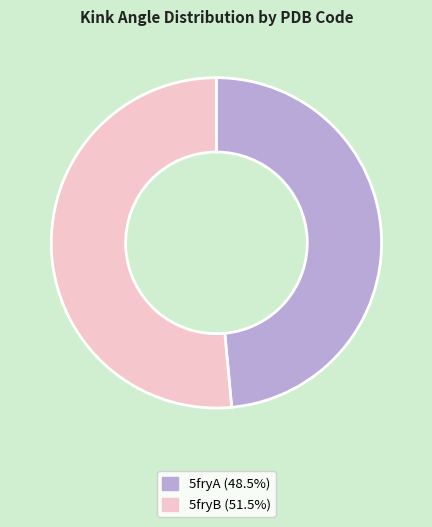

Which category has the smallest portion of the pie?

5fryA